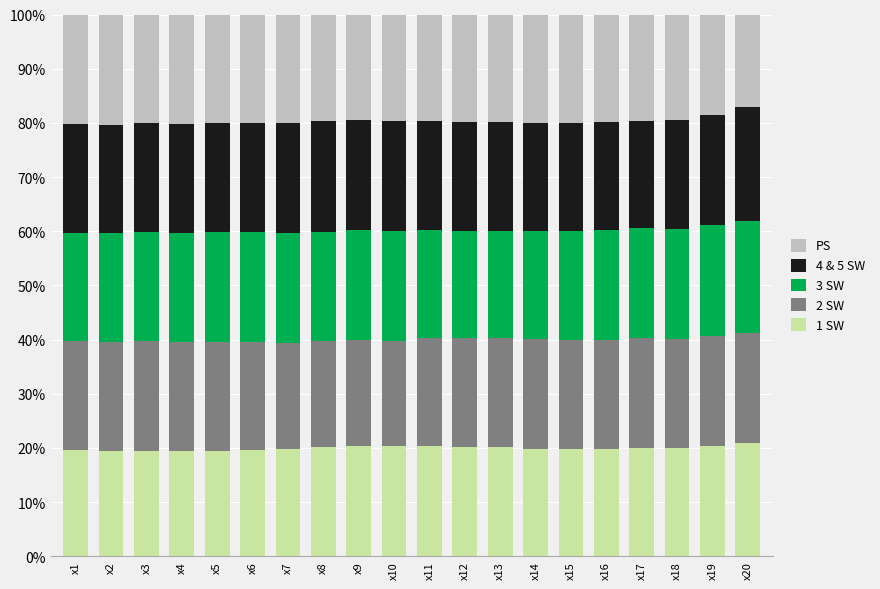

What is the lowest value of the 1 SW series?

19.4